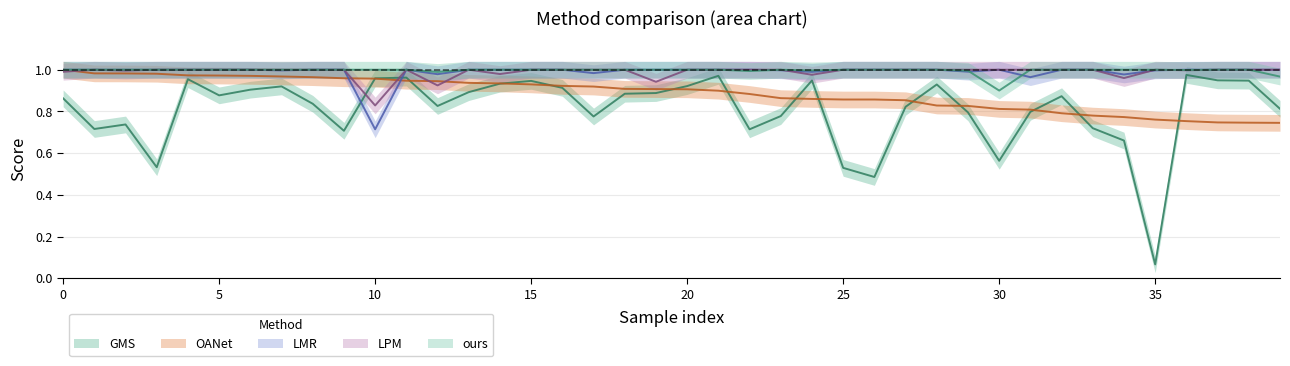

What is the value of the LMR point at the 3rd from the left?

1.0